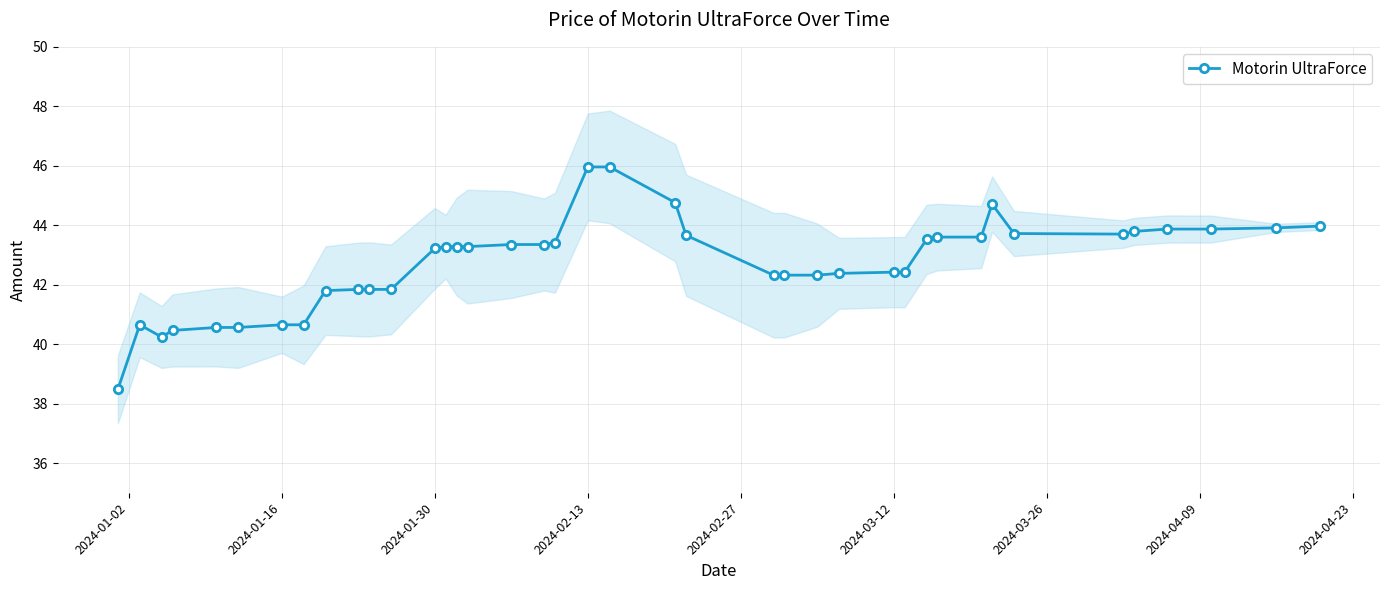

The Motorin UltraForce series shows 42.4 at 2024-03-12. True or false?

True